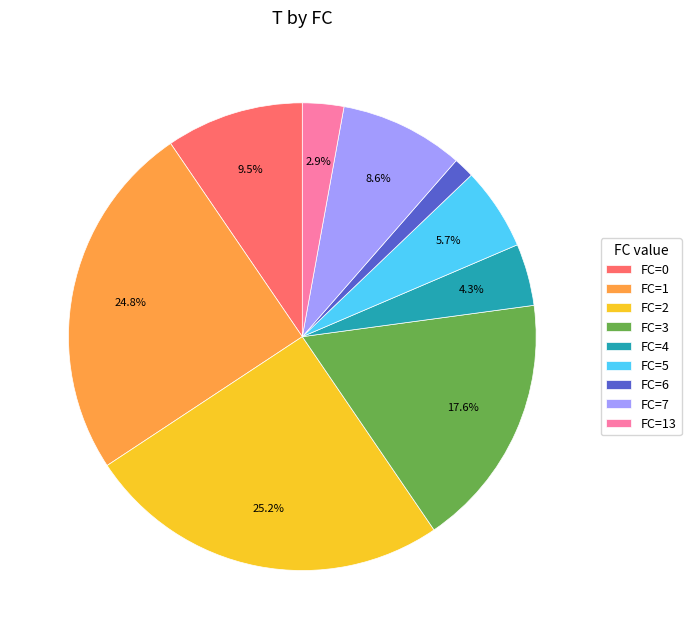

What is the smallest slice in the pie chart?

FC=6